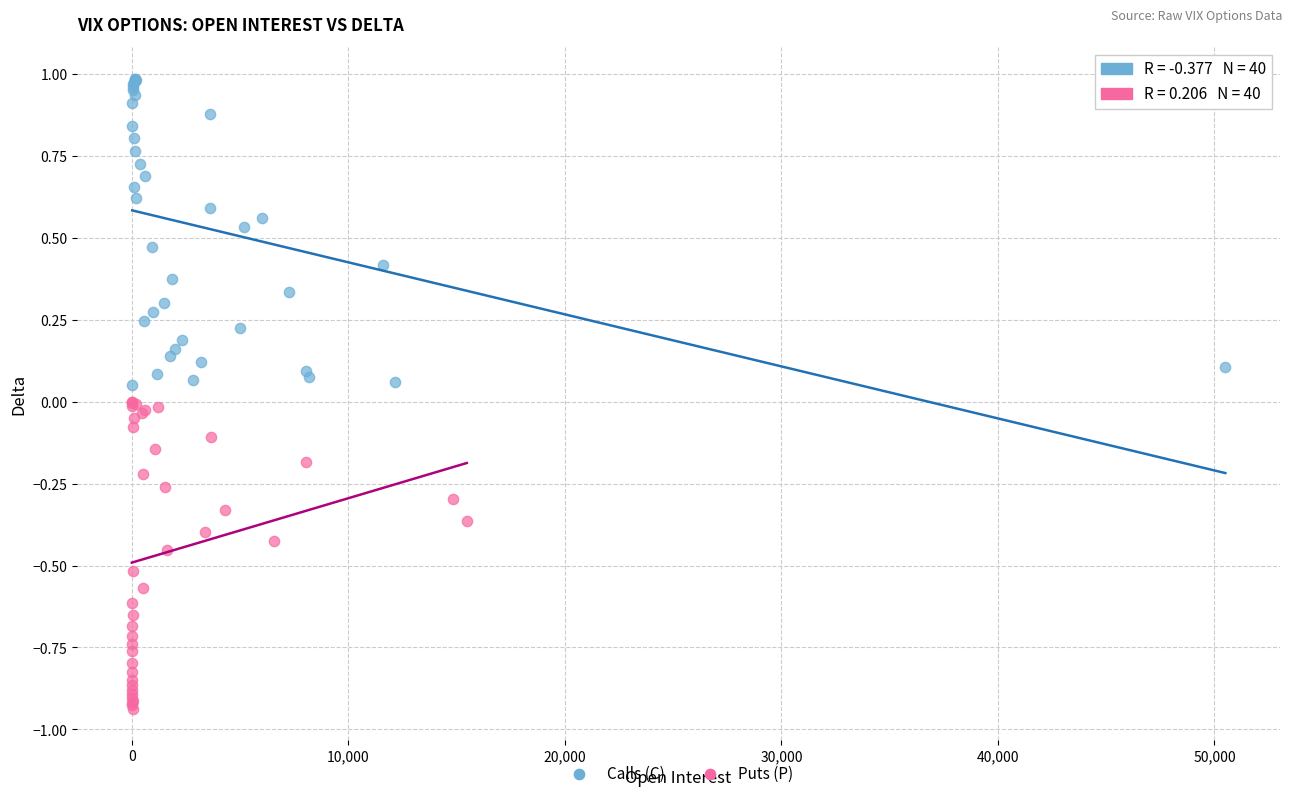

Which series contains the highest Y value?

Calls (C)